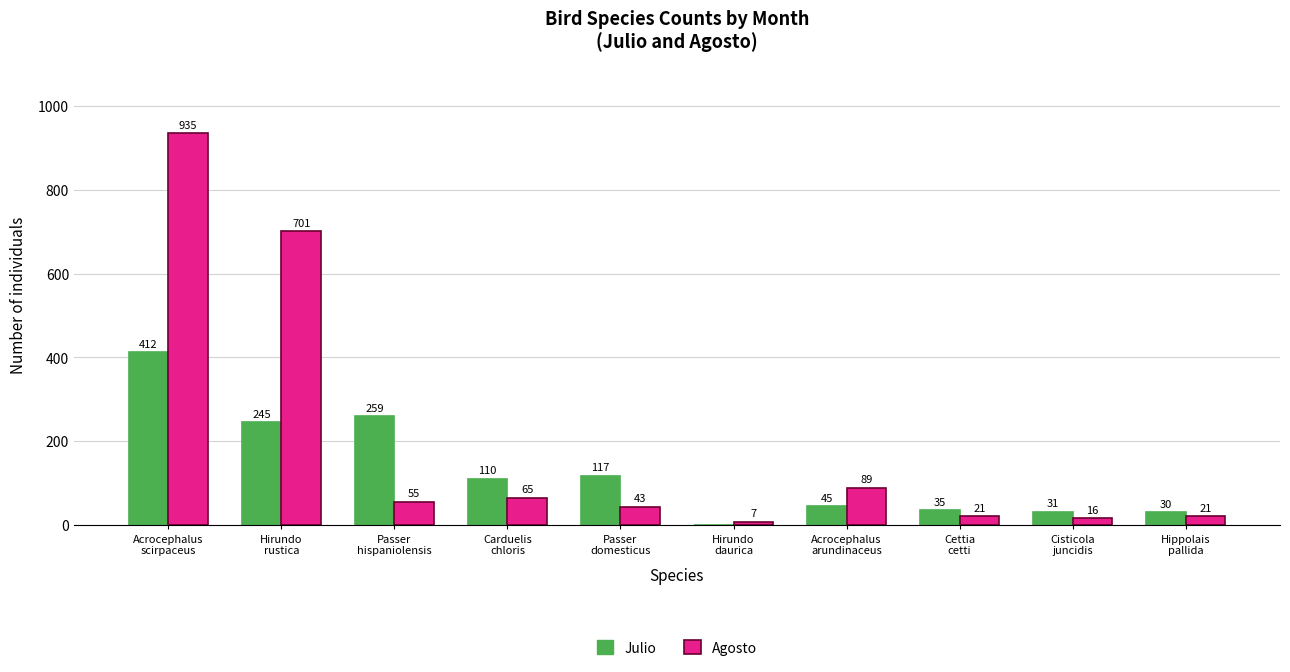

What is the highest value of the Julio series?

412